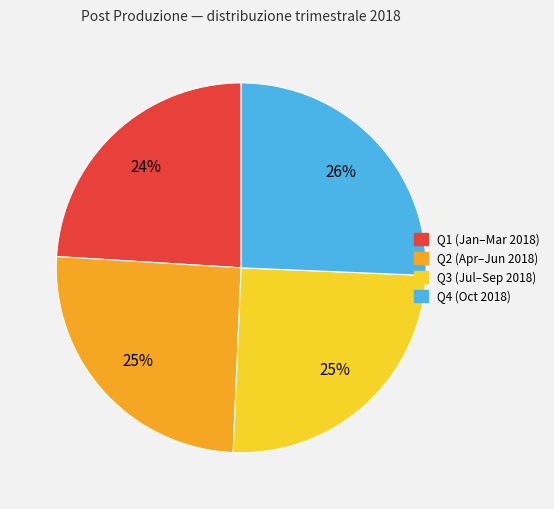

To the nearest percent, what percentage of the pie is Q4 (Oct 2018)?

26%